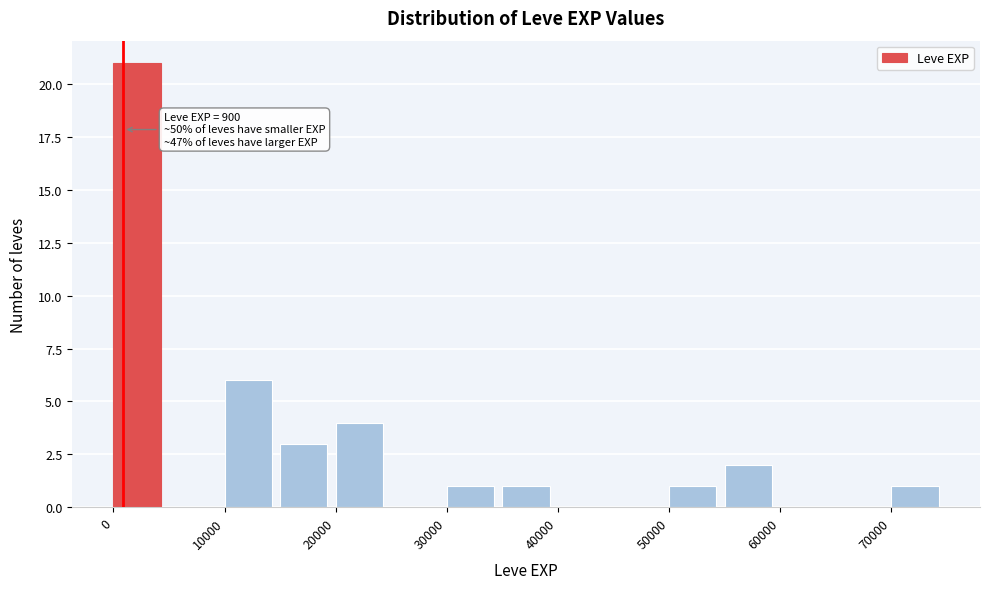

Over which range of the x-axis is the bar tallest?

0 to 5000